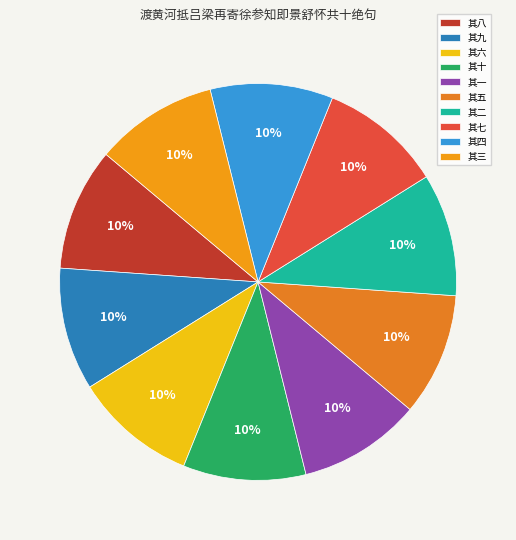

Is there a majority slice in this chart?

No